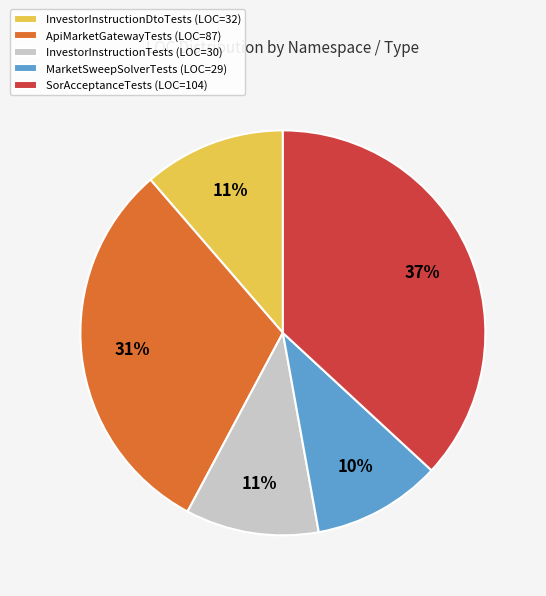

To the nearest percent, what percentage of the pie is MarketSweepSolverTests (LOC=29)?

10%